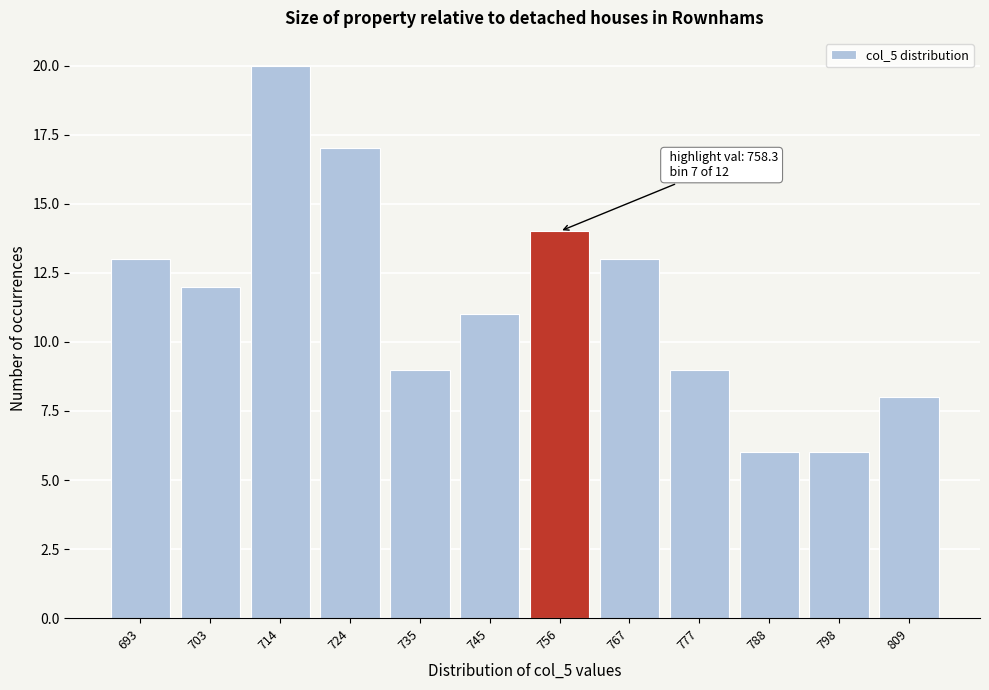

Reading left to right, what are all the values shown in this chart?

693=13	703=12	714=20	724=17	735=9	745=11	756=14	767=13	777=9	788=6	798=6	809=8